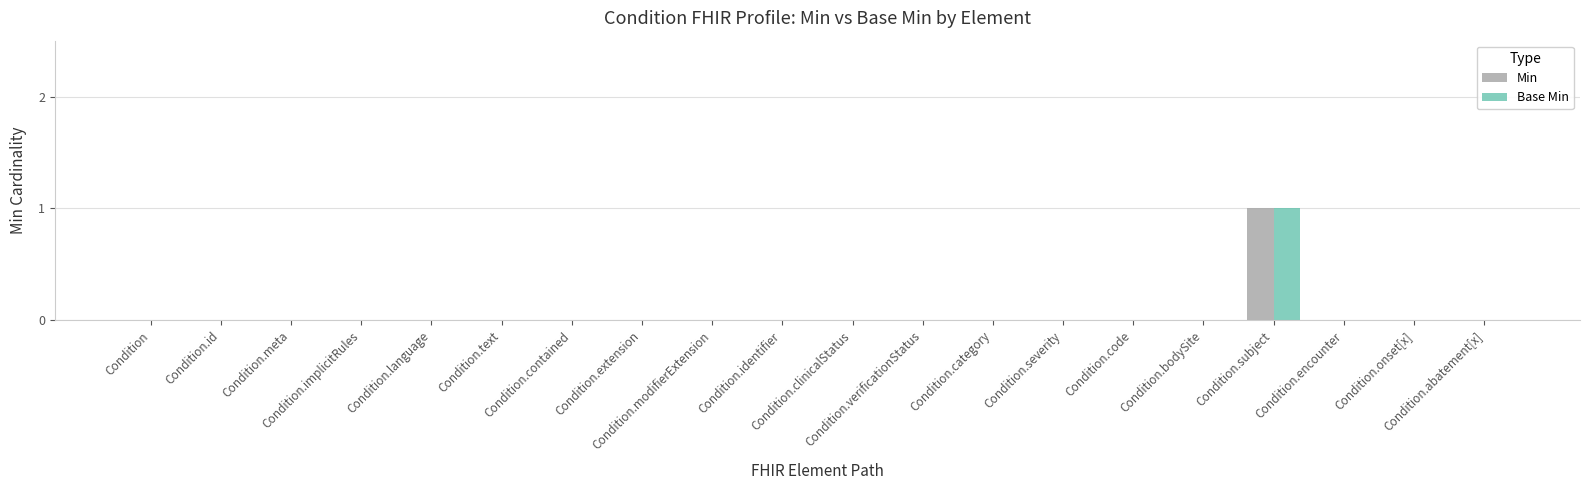

The value of Min at Condition.identifier is 0. True or false?

True